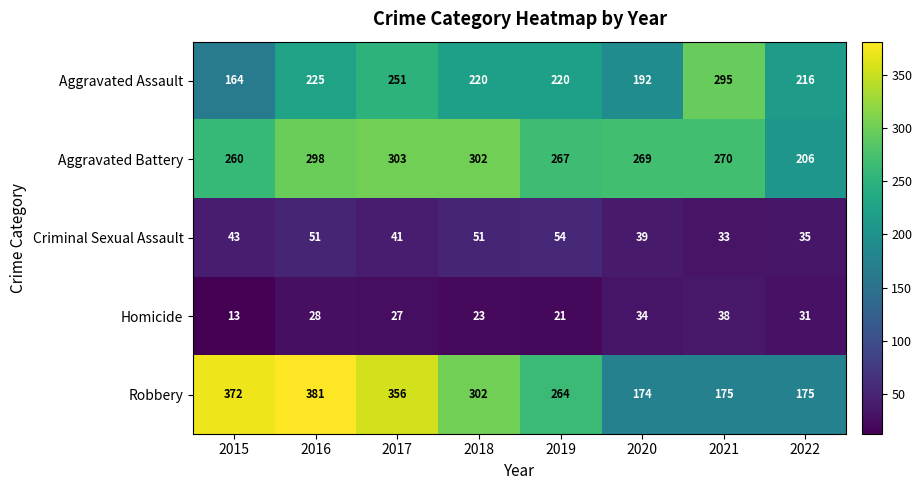

What is the difference between the Aggravated Battery values at 2019 and 2015?

7